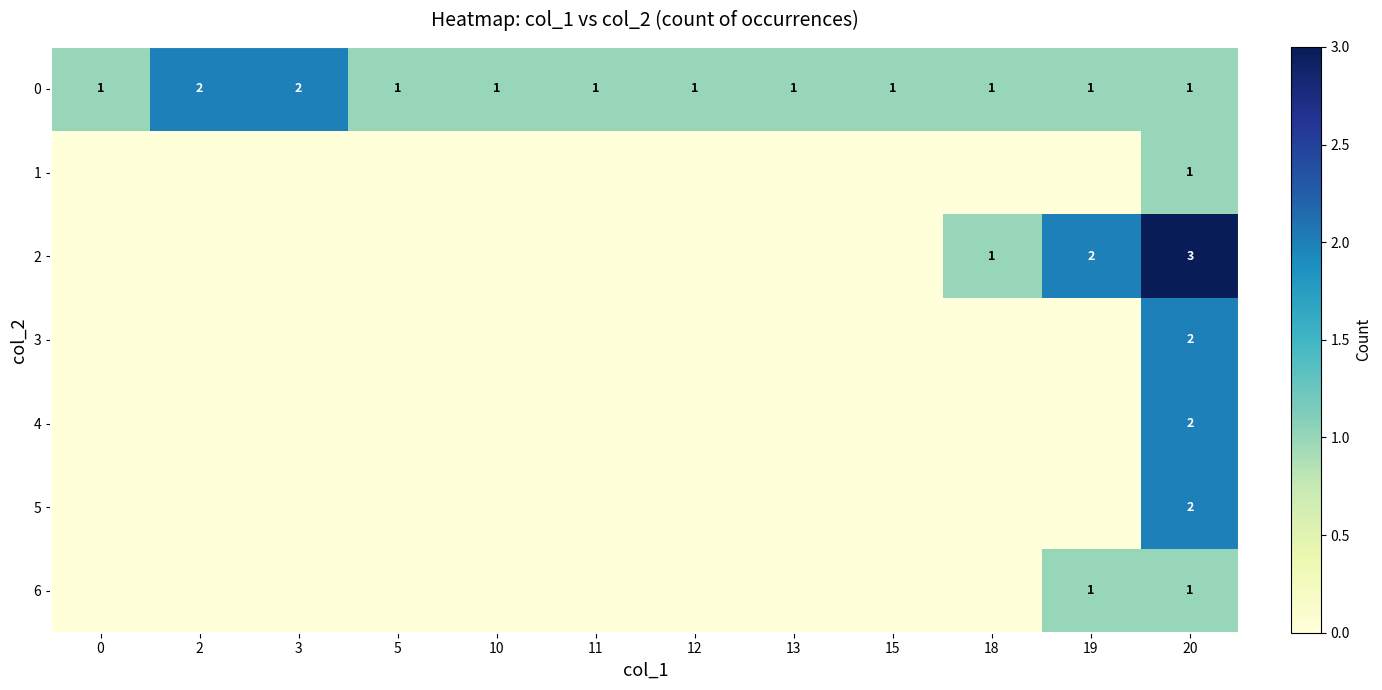

The value of 0 at 10 is 2. True or false?

False